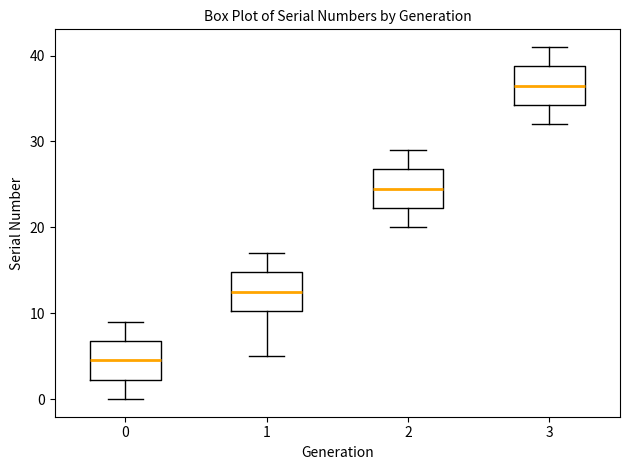

Reading left to right, read every box against the y-axis: the position of its median line, the range the box covers, and the ends of its whiskers. The values are not printed on the chart, so give them approximately, as read against the axis.

0: median 5, box 2 to 7, whiskers 0 to 9
1: median 13, box 10 to 15, whiskers 5 to 17
2: median 25, box 22 to 27, whiskers 20 to 29
3: median 37, box 34 to 39, whiskers 32 to 41